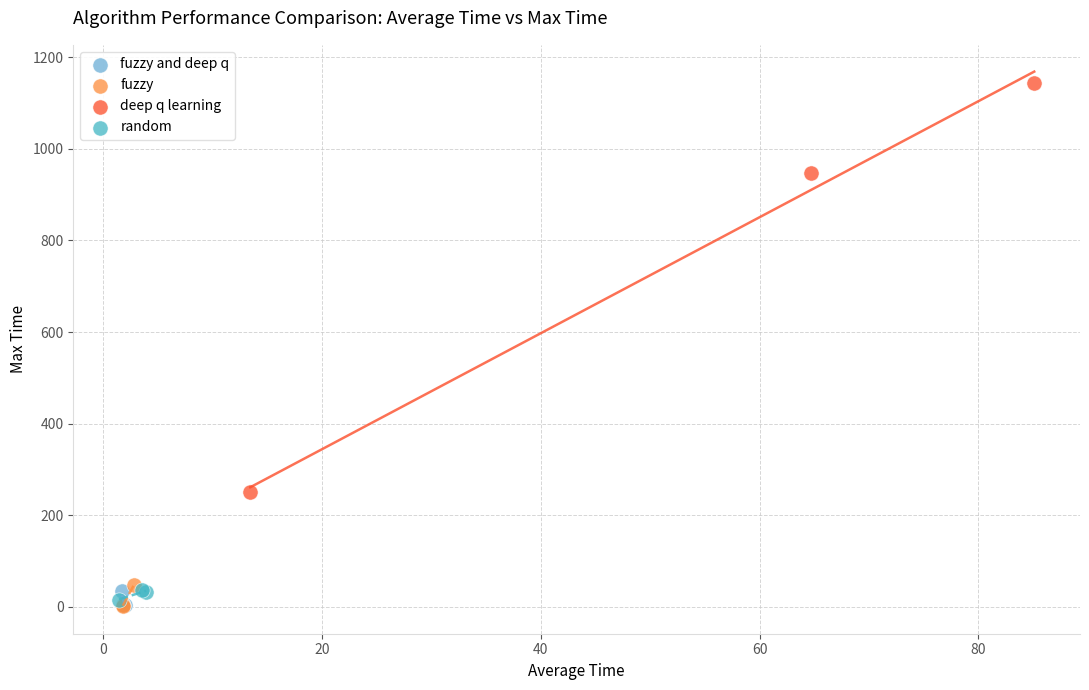

Which series contains the highest Y value?

deep q learning